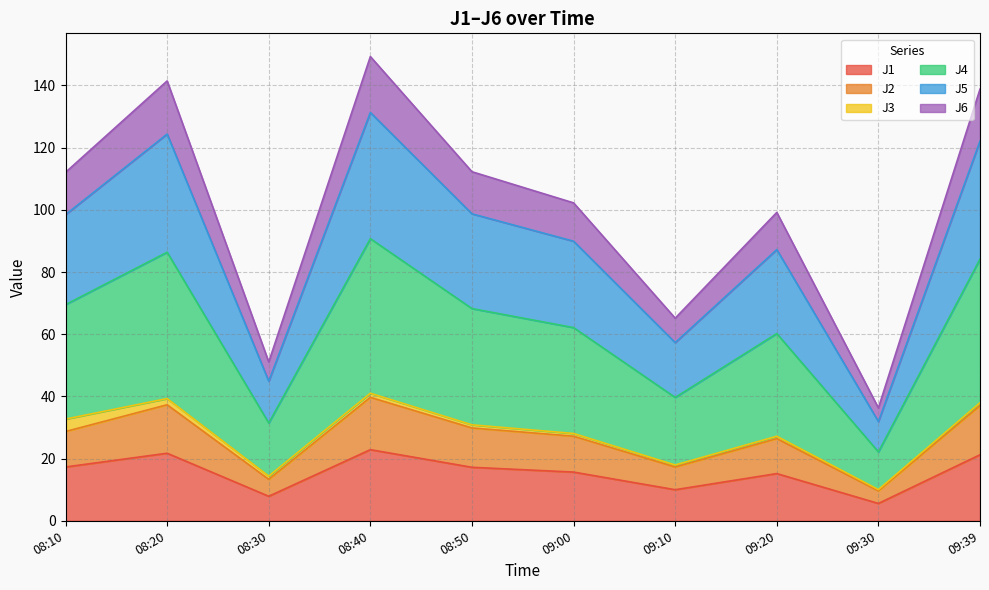

What position from the right is 08:50?

6